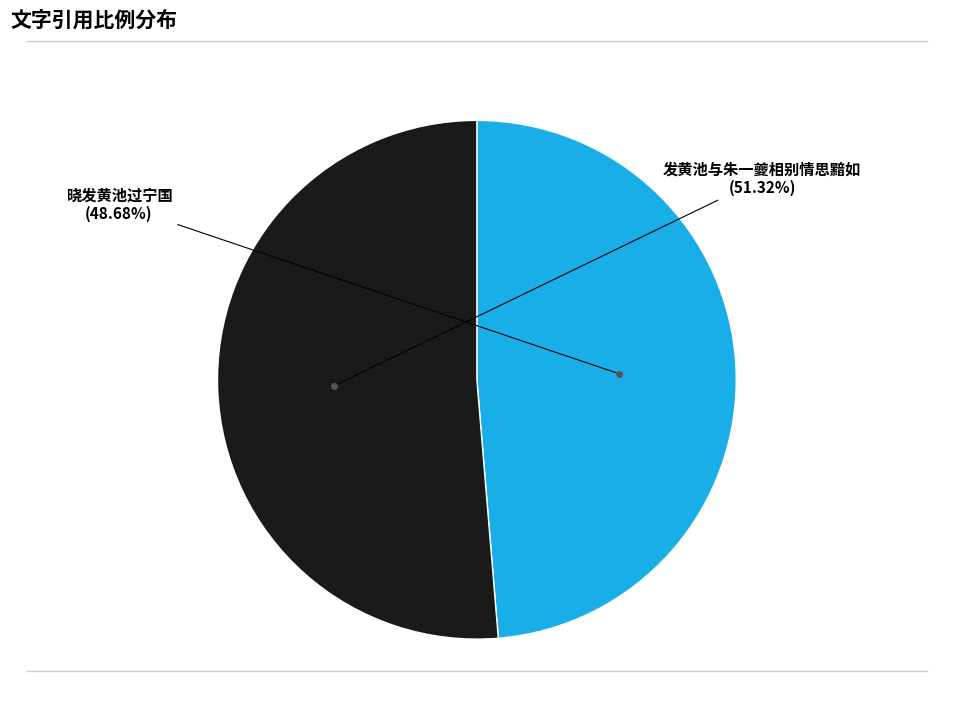

Does any single category account for the majority?

Yes